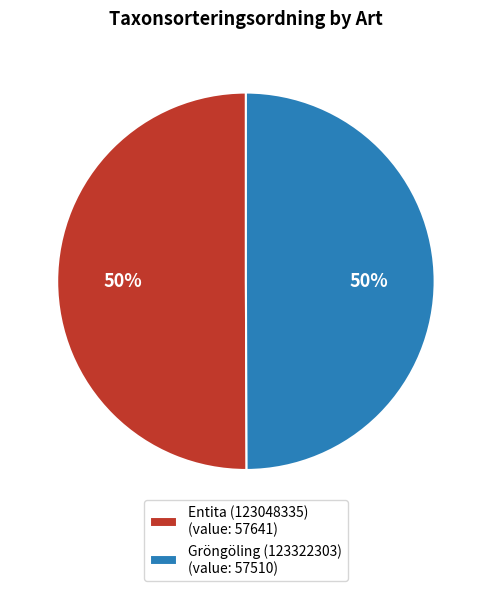

Approximately how many times larger is the value at Gröngöling (123322303) (value: 57510) compared to Entita (123048335) (value: 57641)?

1.0